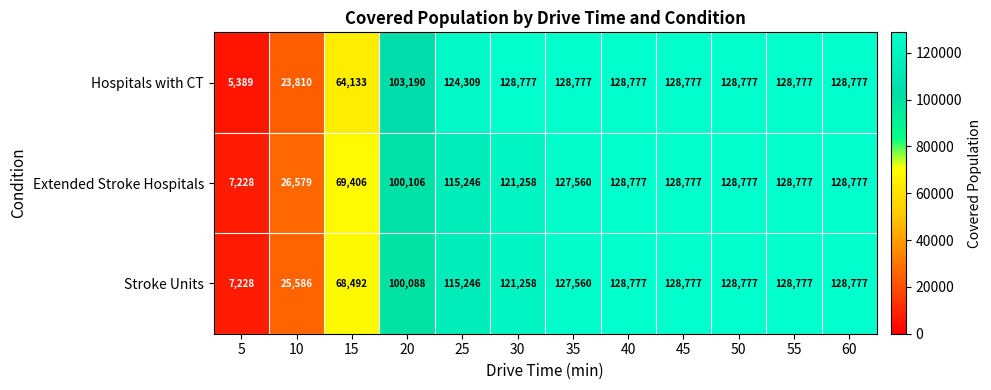

What is the difference between the second highest and second lowest values in the Stroke Units series?

103191